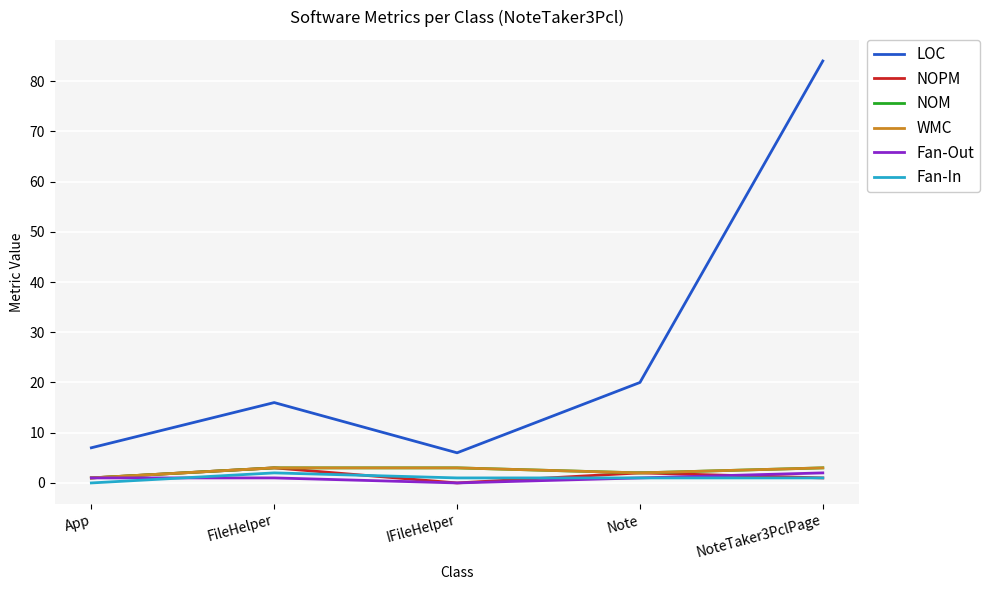

Does the chart display data point markers on the line(s)?

No